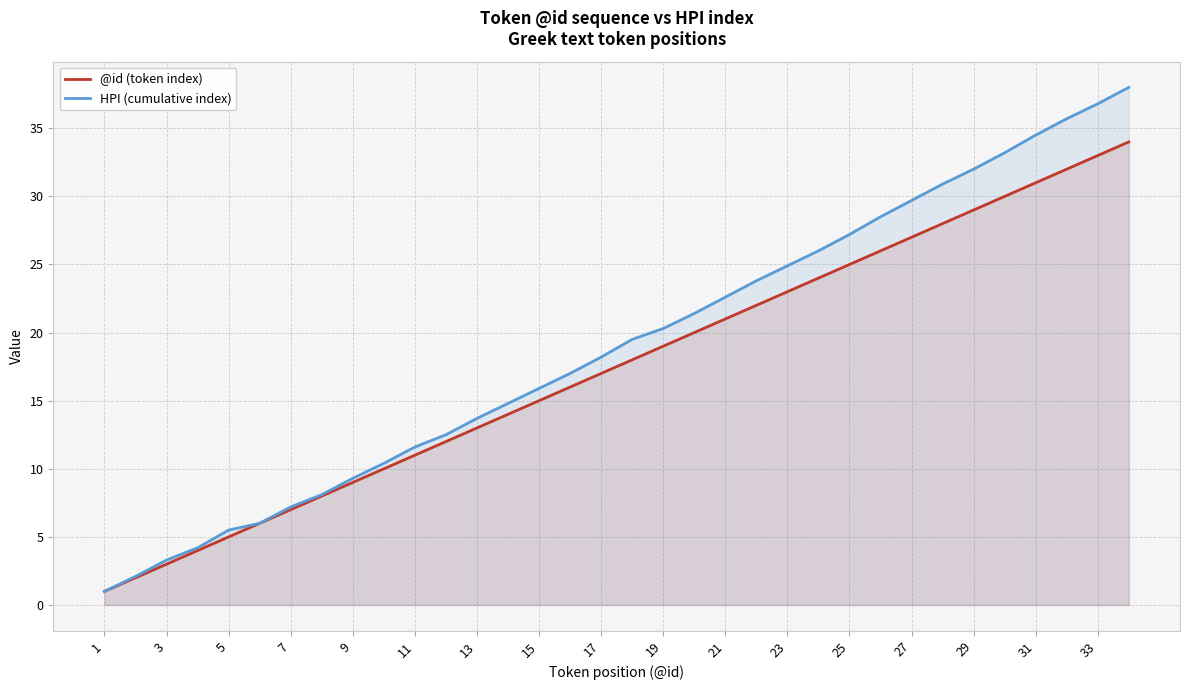

What is the difference between the HPI (cumulative index) values at 1 and 15?

14.9